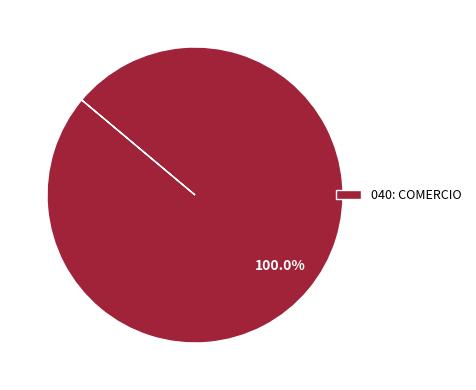

Rank the categories by value from highest to lowest.

040: COMERCIO